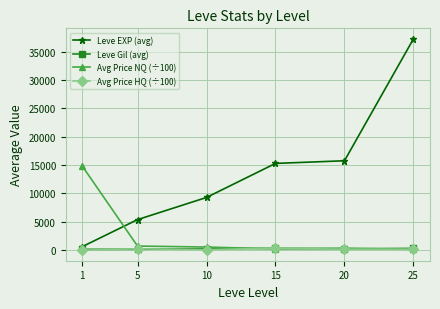

What is the total value across all series at 25?

37899